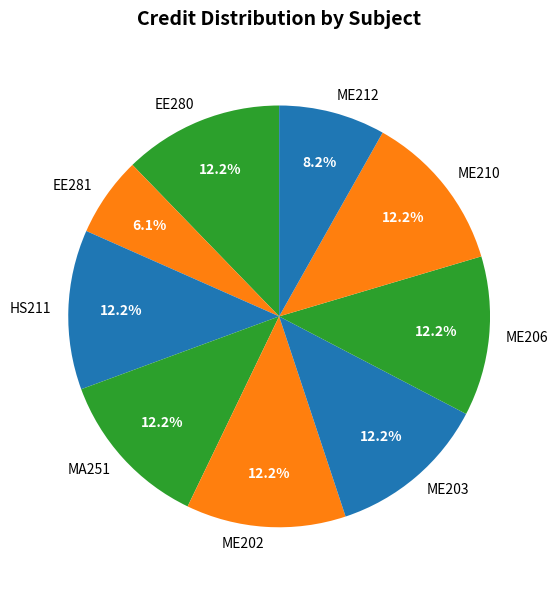

Is it true that MA251 is 19% of the pie?

False